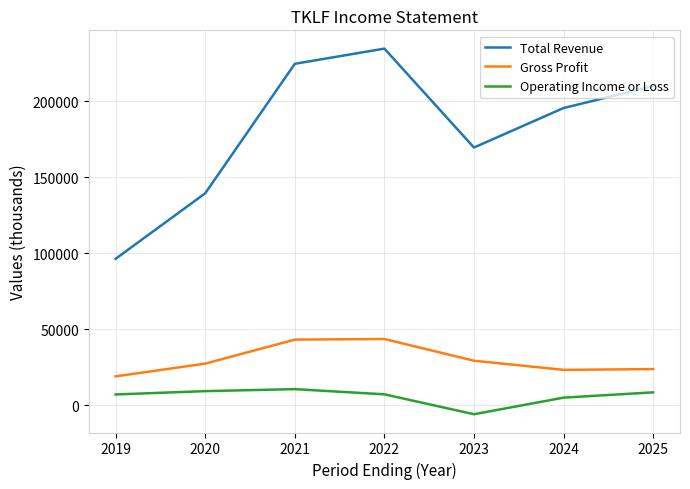

What is the sum of the Total Revenue values at 2019 and 2023?

266200